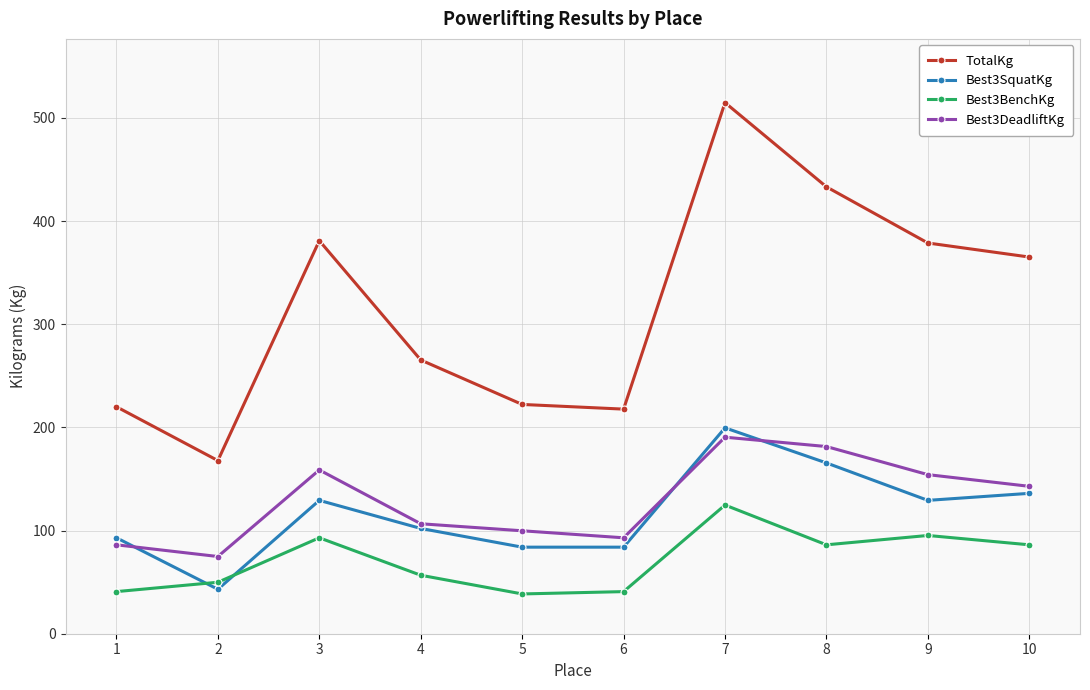

What is the minimum value for Best3SquatKg?

43.1